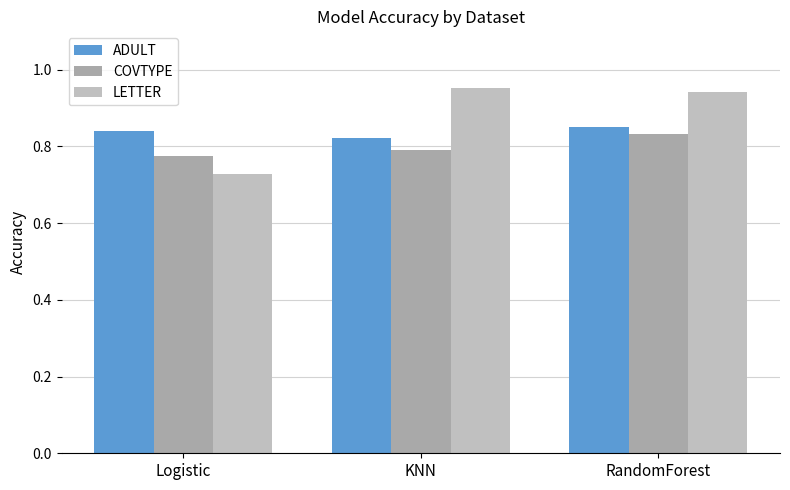

Is it true that LETTER equals 1.0 at KNN?

True